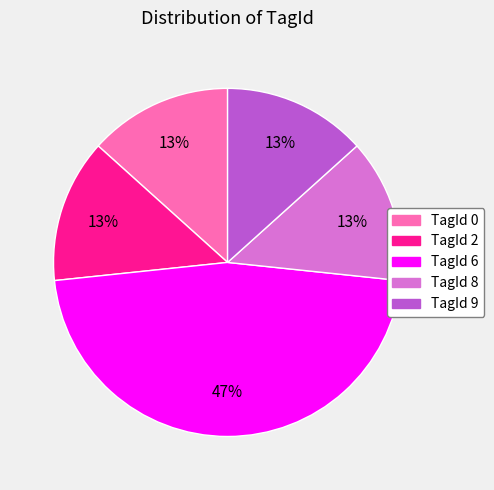

Is there a majority slice in this chart?

No